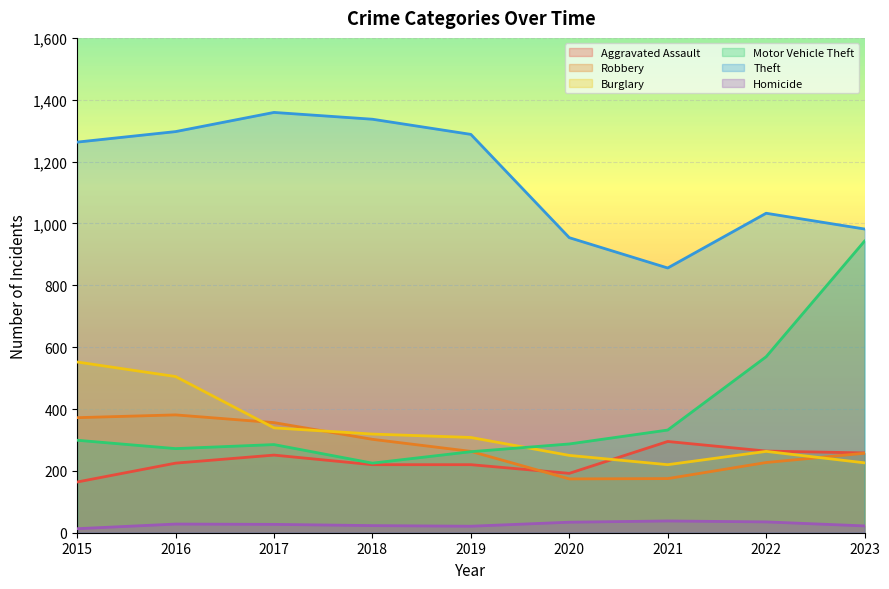

Reading left to right, transcribe all the data shown in this chart.

Aggravated Assault: 2015=164	2016=225	2017=251	2018=220	2019=220	2020=192	2021=295	2022=264	2023=258
Robbery: 2015=372	2016=381	2017=356	2018=302	2019=263	2020=174	2021=175	2022=227	2023=257
Burglary: 2015=552	2016=505	2017=339	2018=319	2019=308	2020=250	2021=220	2022=263	2023=226
Motor Vehicle Theft: 2015=299	2016=272	2017=285	2018=225	2019=262	2020=287	2021=332	2022=569	2023=943
Theft: 2015=1263	2016=1297	2017=1359	2018=1337	2019=1288	2020=954	2021=856	2022=1033	2023=982
Homicide: 2015=13	2016=28	2017=27	2018=23	2019=21	2020=34	2021=38	2022=35	2023=22